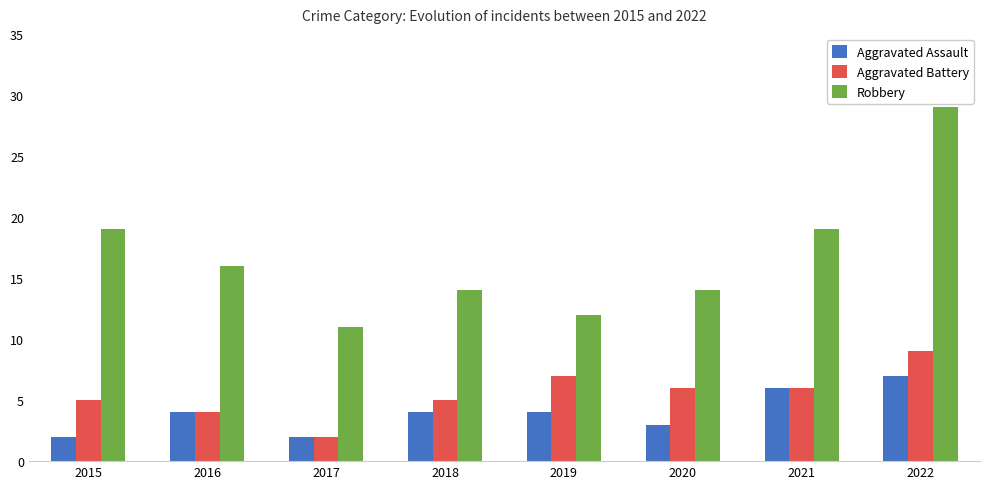

At which label does Robbery first exceed 16?

2015